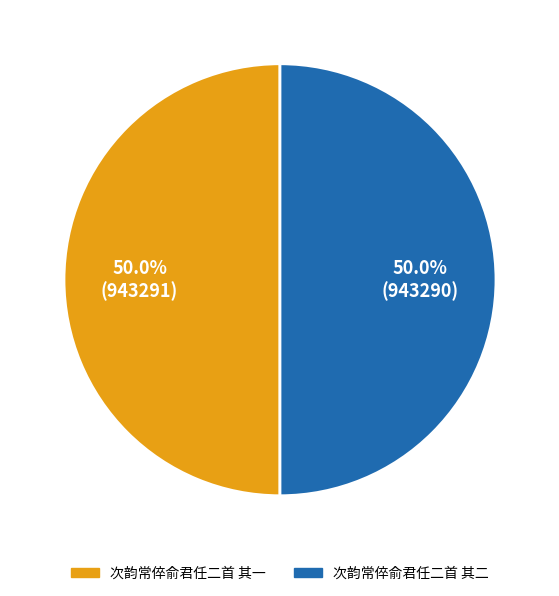

To the nearest percent, what is the average slice percentage?

50%